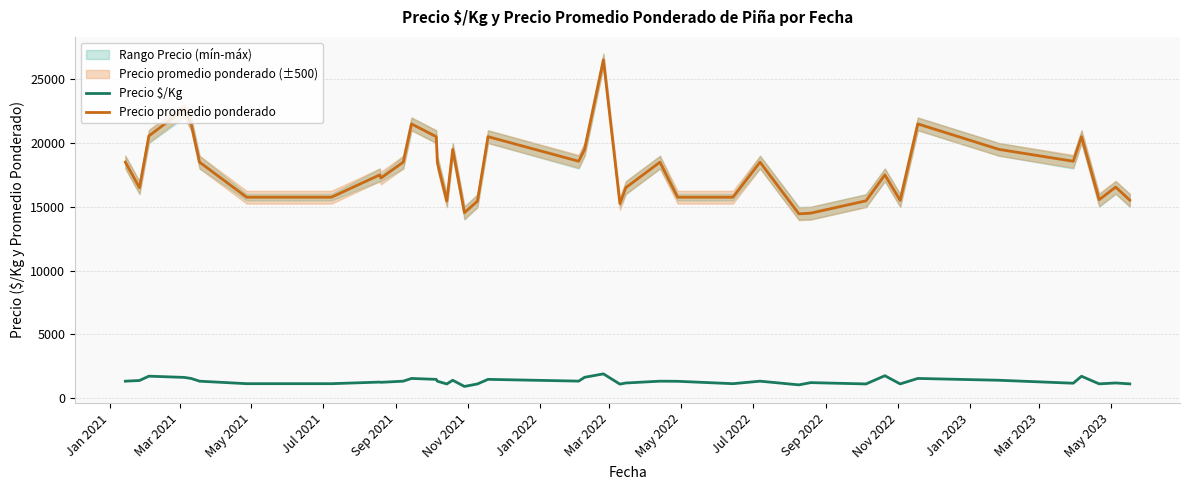

True or false: Precio promedio ponderado and Precio $/Kg cross at least once.

False